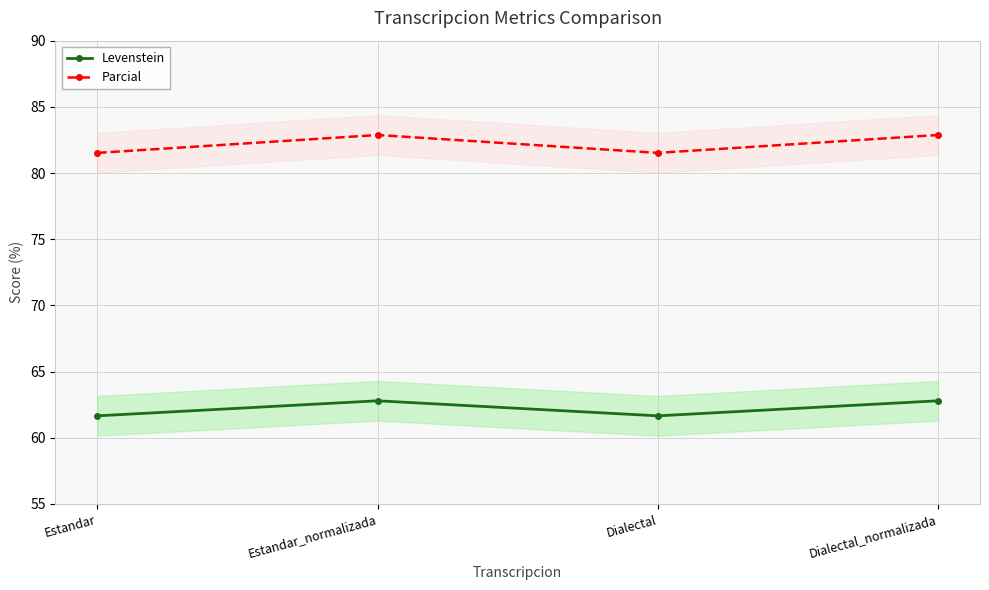

What is the maximum value for Parcial?

82.9